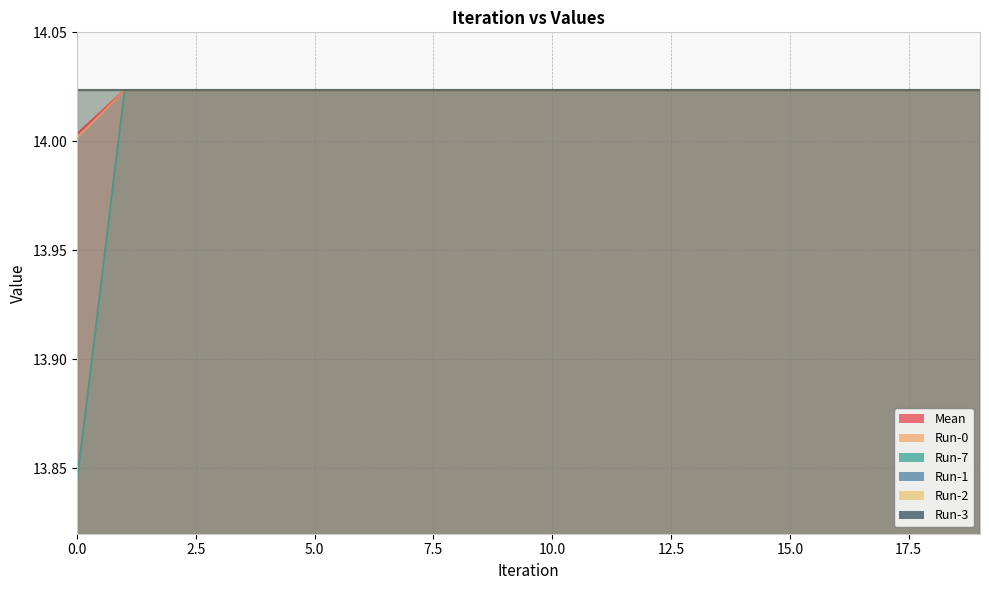

Read the Mean value at 10.

14.0